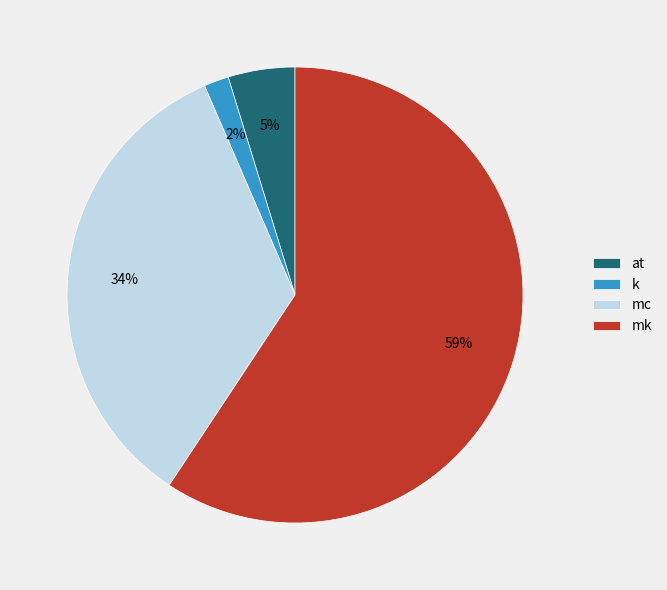

Between at and k, which is larger?

at